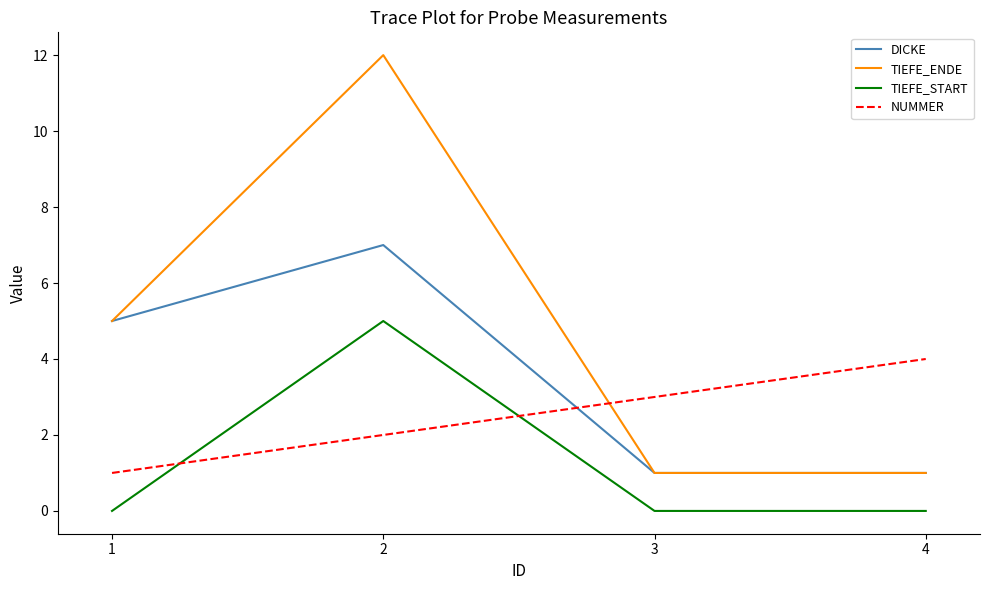

Does the chart have visible grid lines?

No